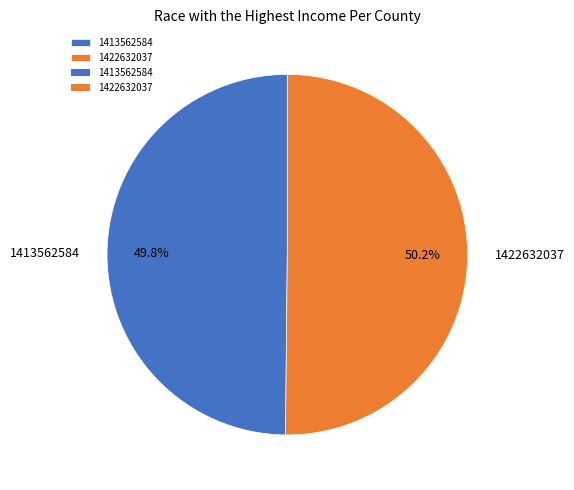

How many segments does this pie chart have?

2